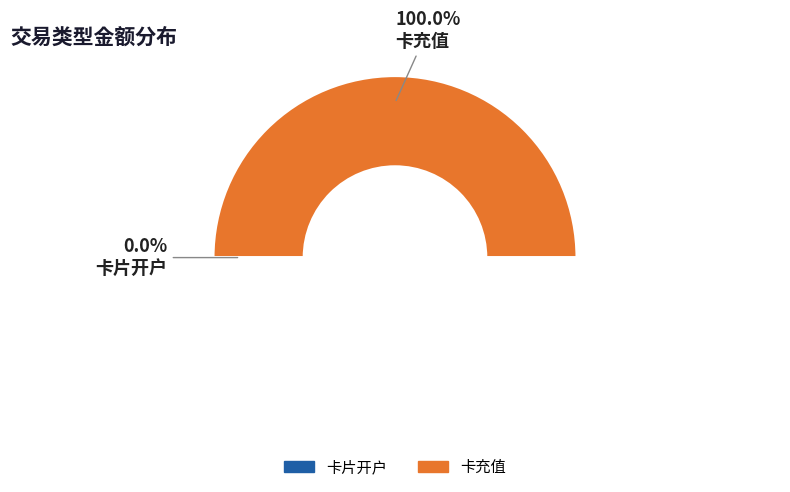

How much of the chart is everything except 卡片开户?

100.0%